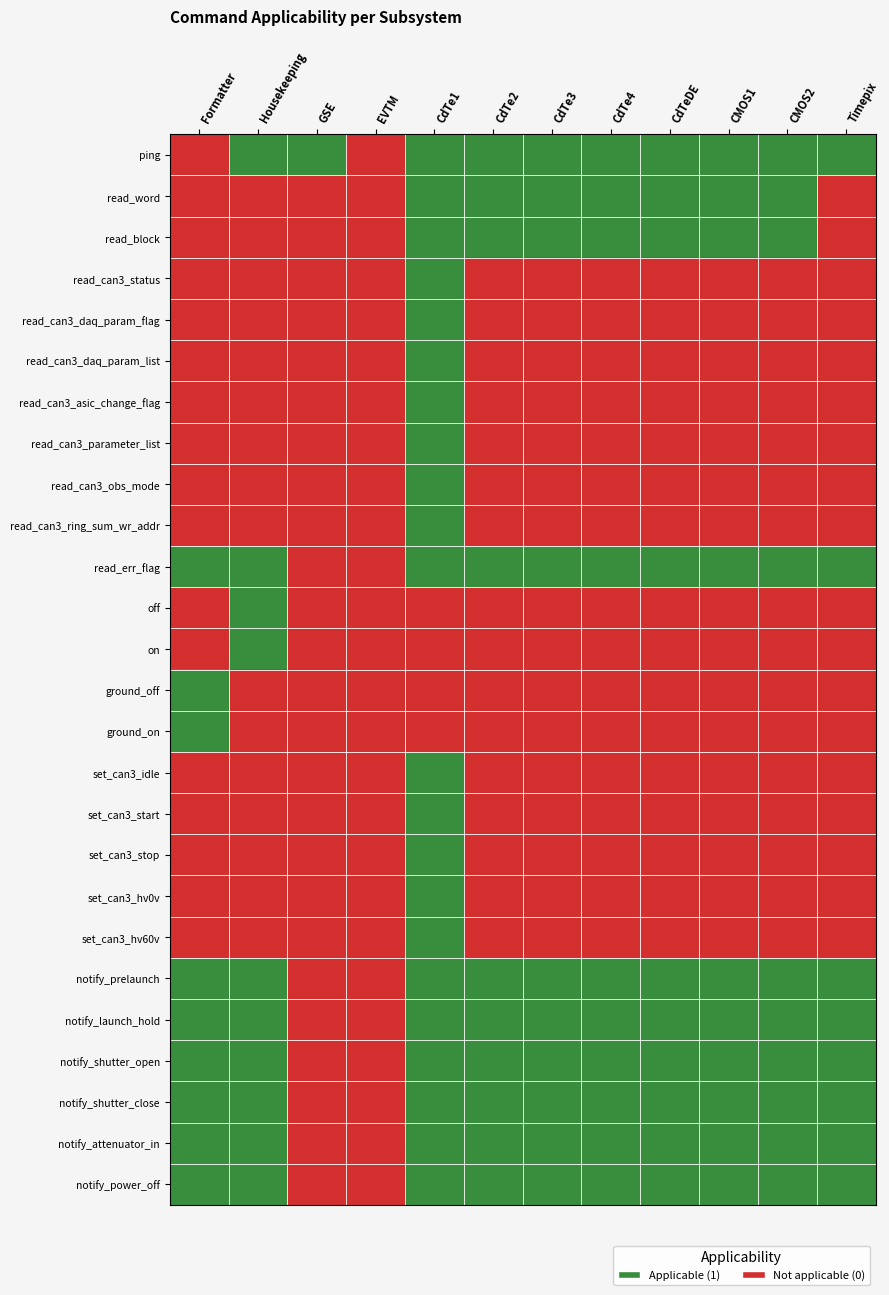

Which has a higher value, EVTM or Housekeeping?

Housekeeping